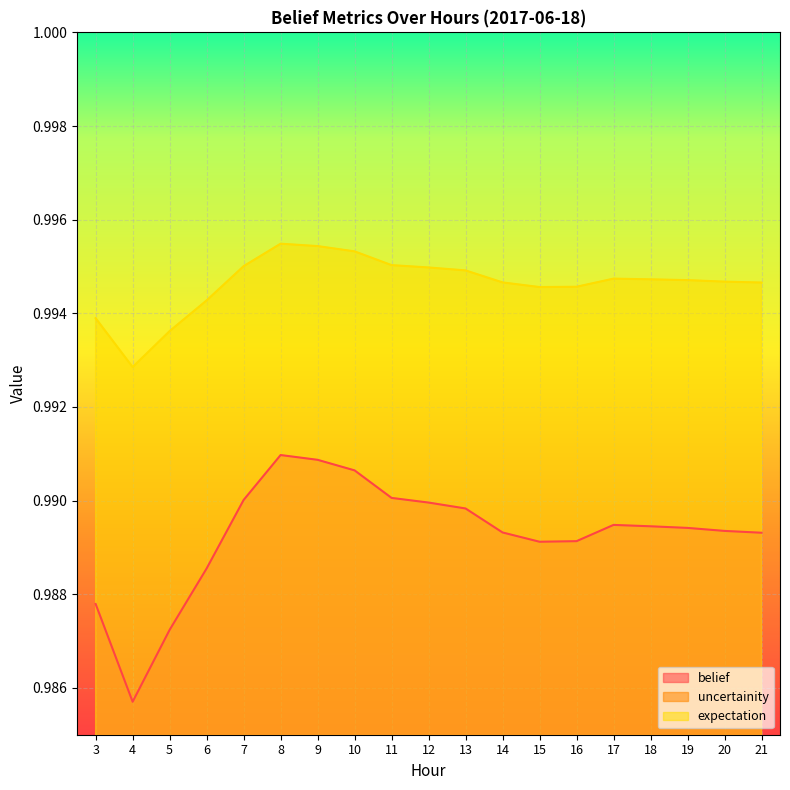

What is the lowest value of the uncertainity series?

1.0